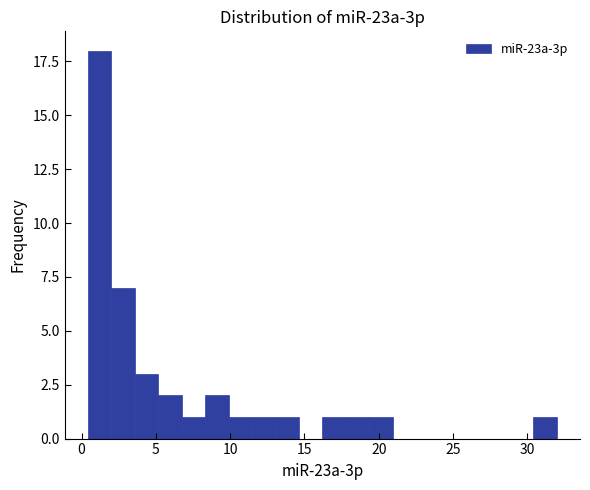

Read against the x-axis, roughly where is the centre of the tallest bar?

1.0